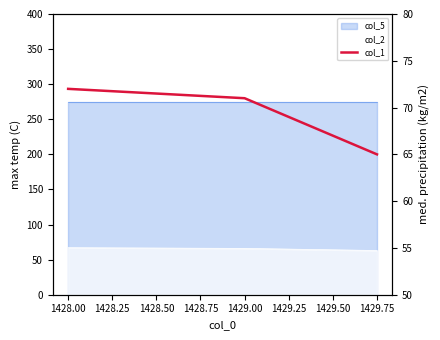

Reading left to right, transcribe all the data shown in this chart.

72	71	69	67	65